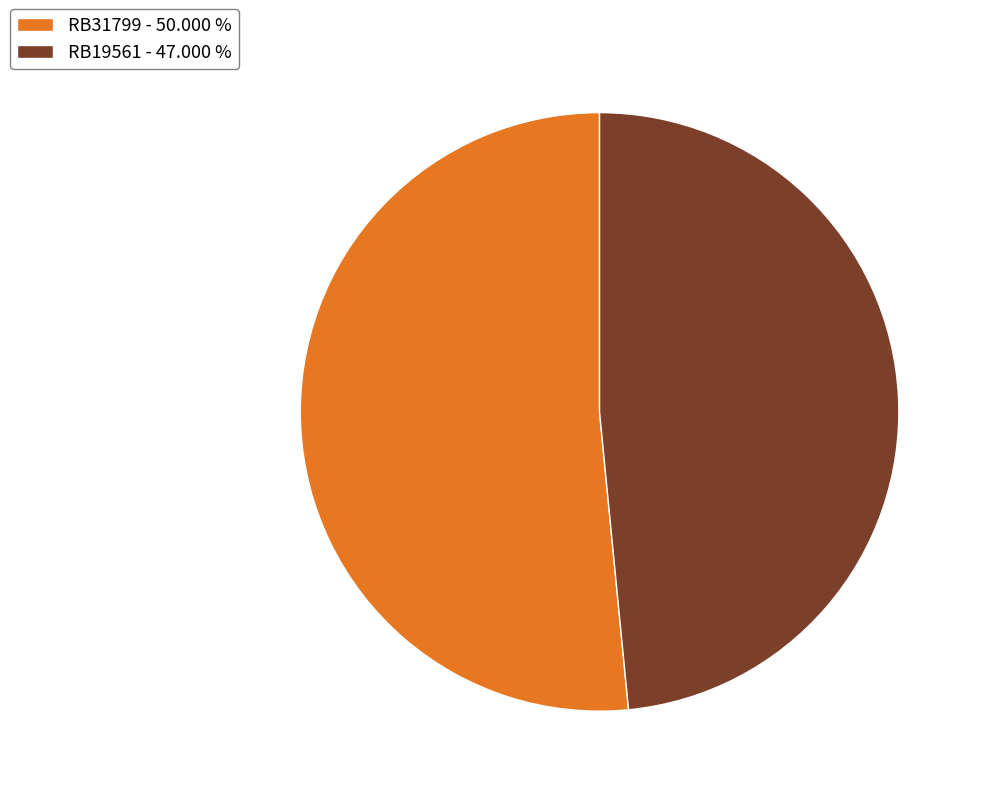

What is the ratio of the value at RB19561 to the value at RB31799?

0.9